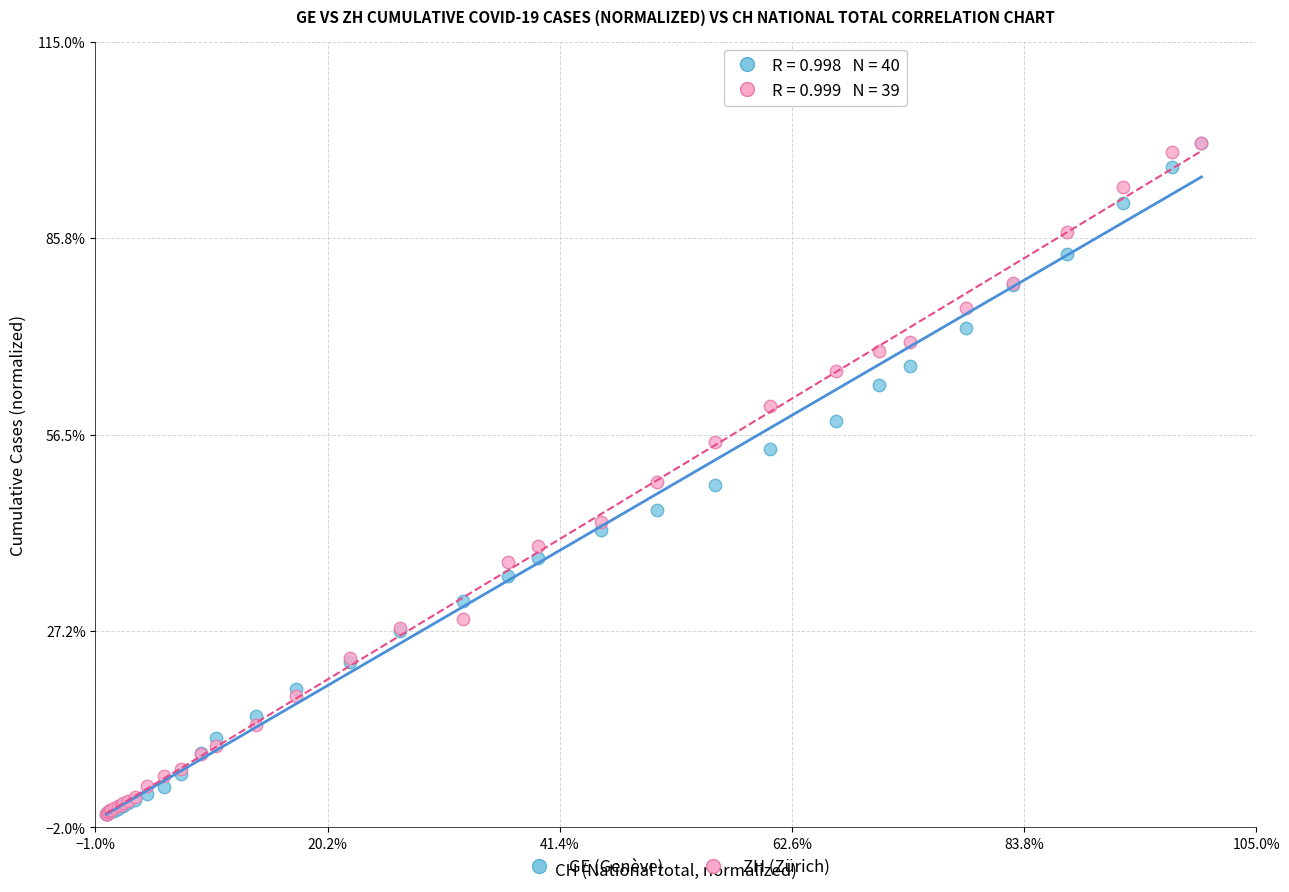

What are all the series names shown in the legend?

GE (Genève), ZH (Zürich)